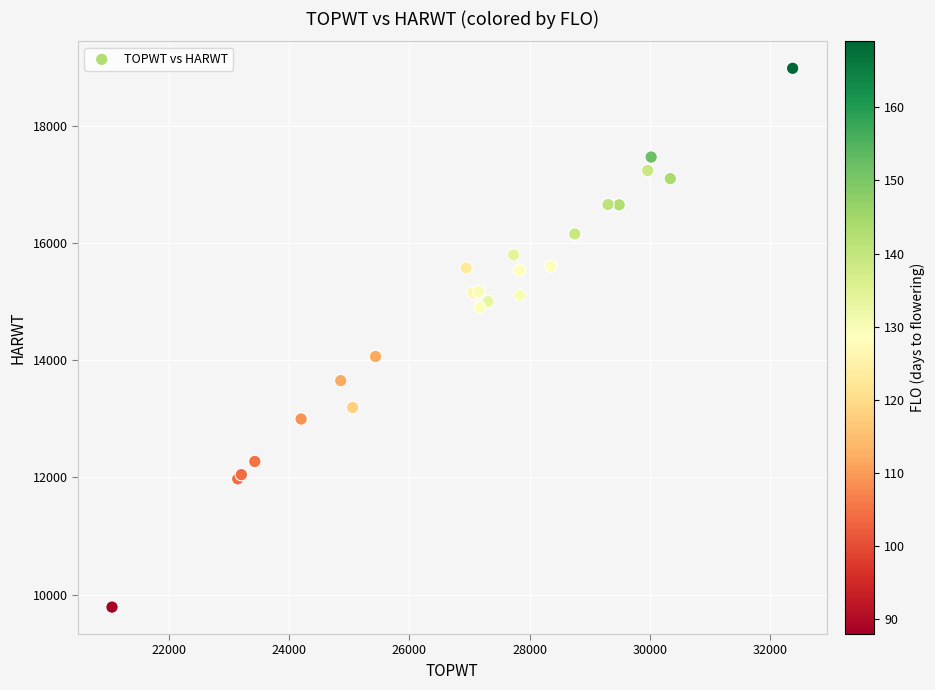

What Y value in the scatter plot is closest to 14384?

14063